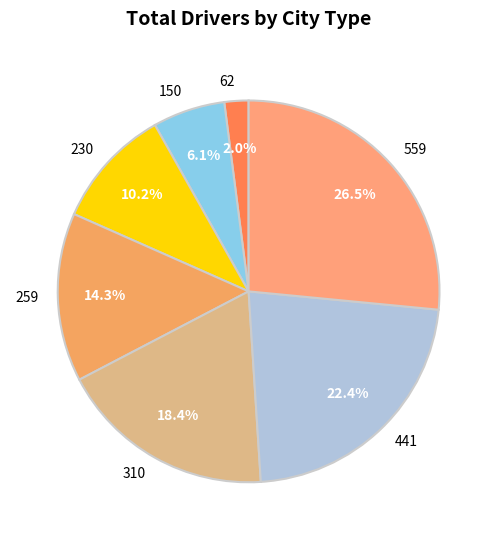

Rank the categories by value from lowest to highest.

62, 150, 230, 259, 310, 441, 559